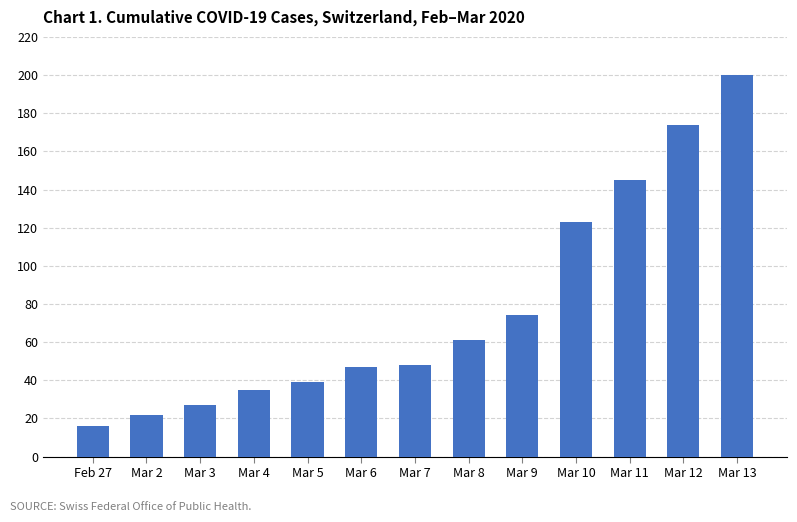

How many data points does each series have?

13